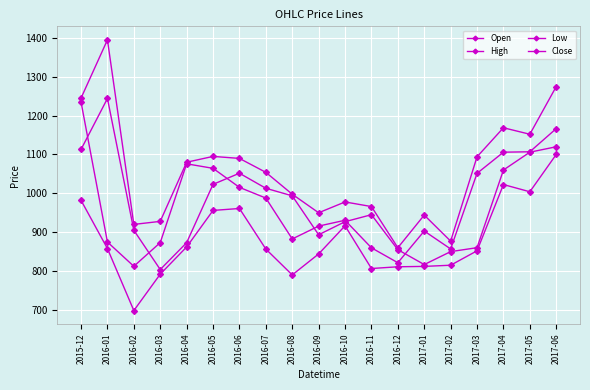

What is the sum of the Low values at 2016-07 and 2016-10?

1773.1